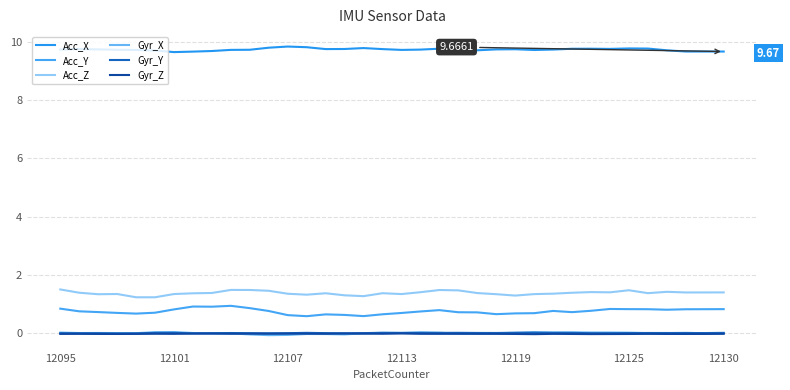

What is the difference between the second highest and minimum values in the Acc_Z series?

0.3